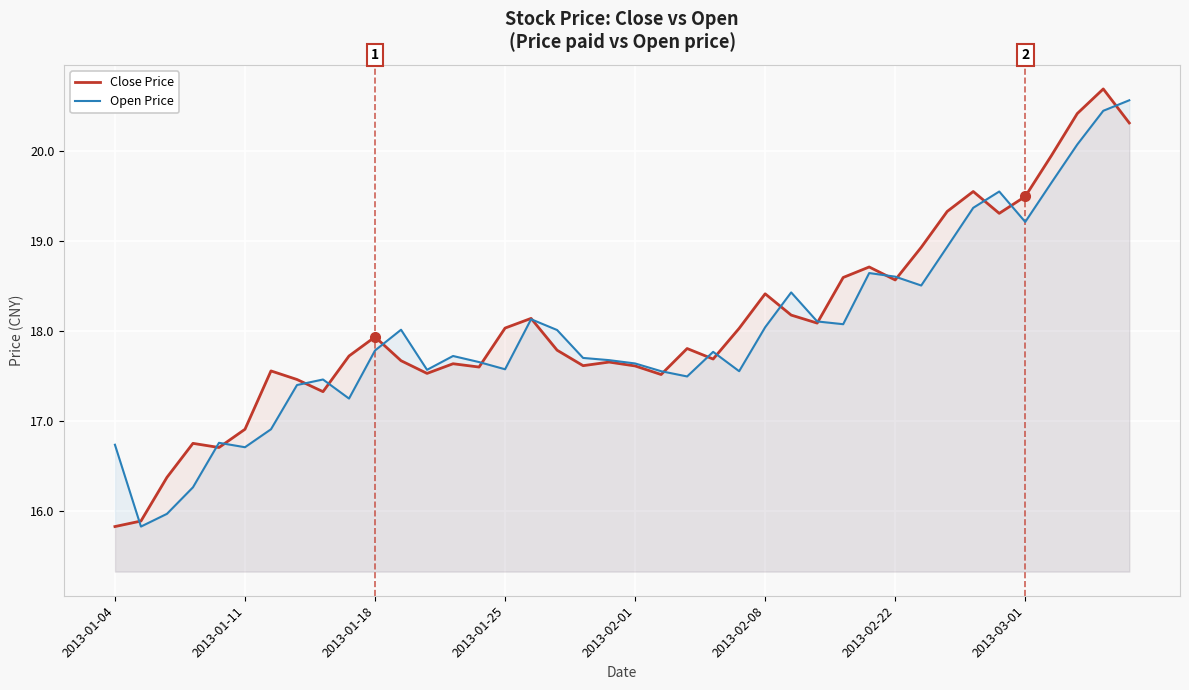

Which series ends up on top after the final intersection of Open Price and Close Price?

Open Price